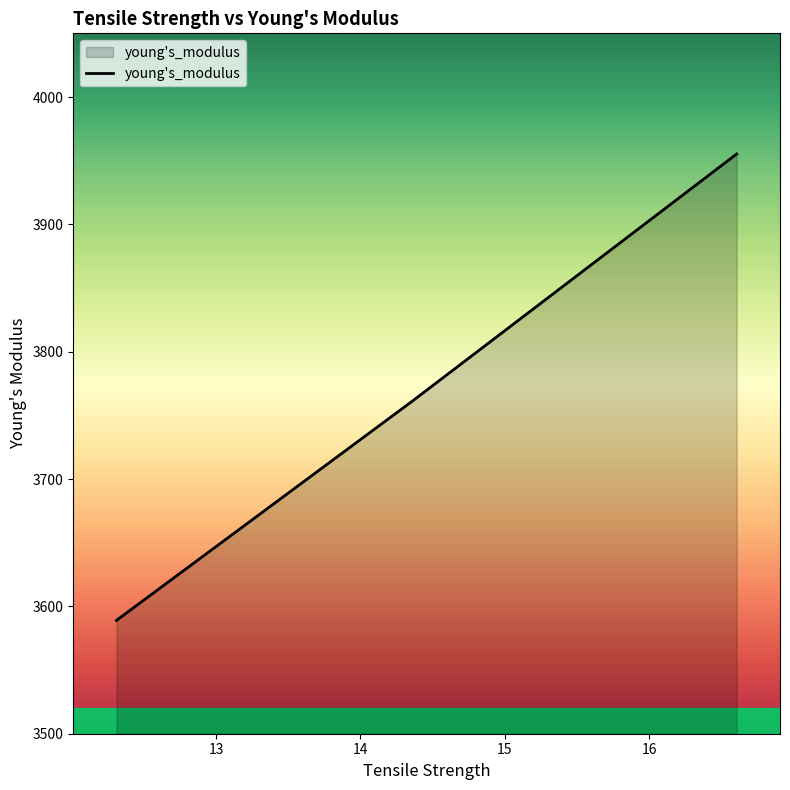

What is the difference between the maximum and minimum values?

366.3